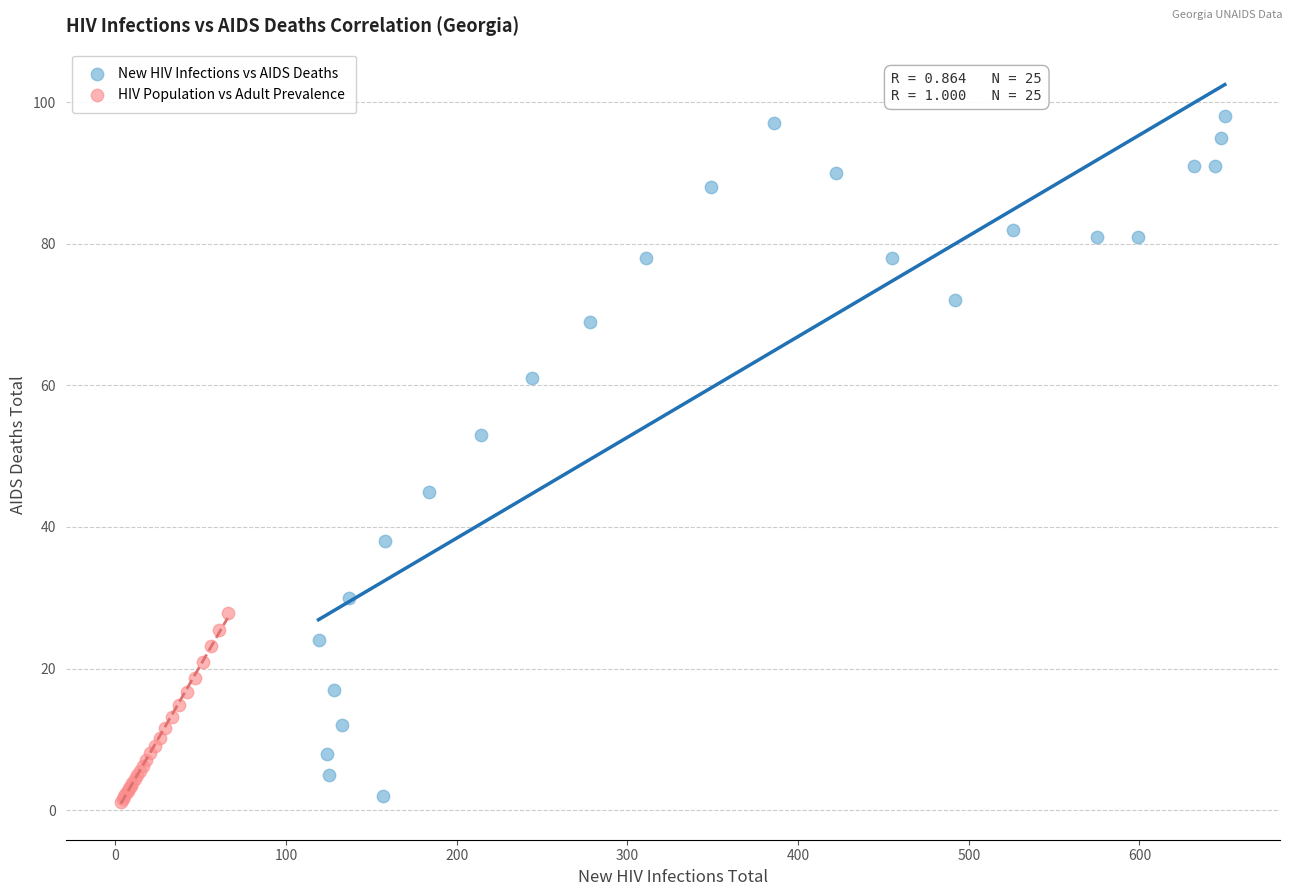

Which series reaches the maximum Y coordinate?

New HIV Infections vs AIDS Deaths